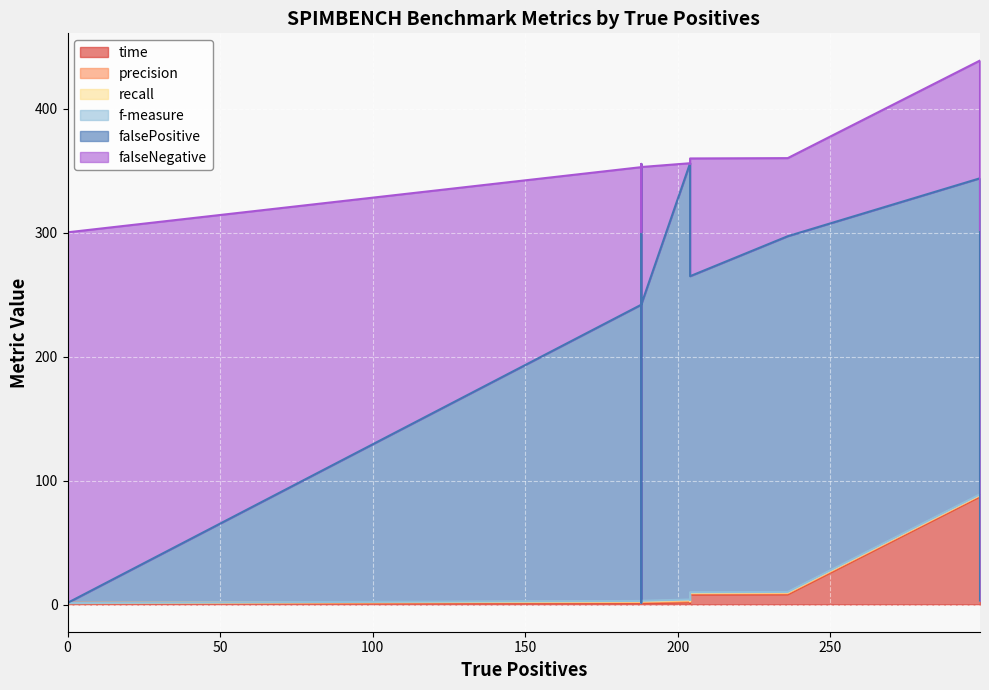

What is the sum of all falseNegative values?

2287.0